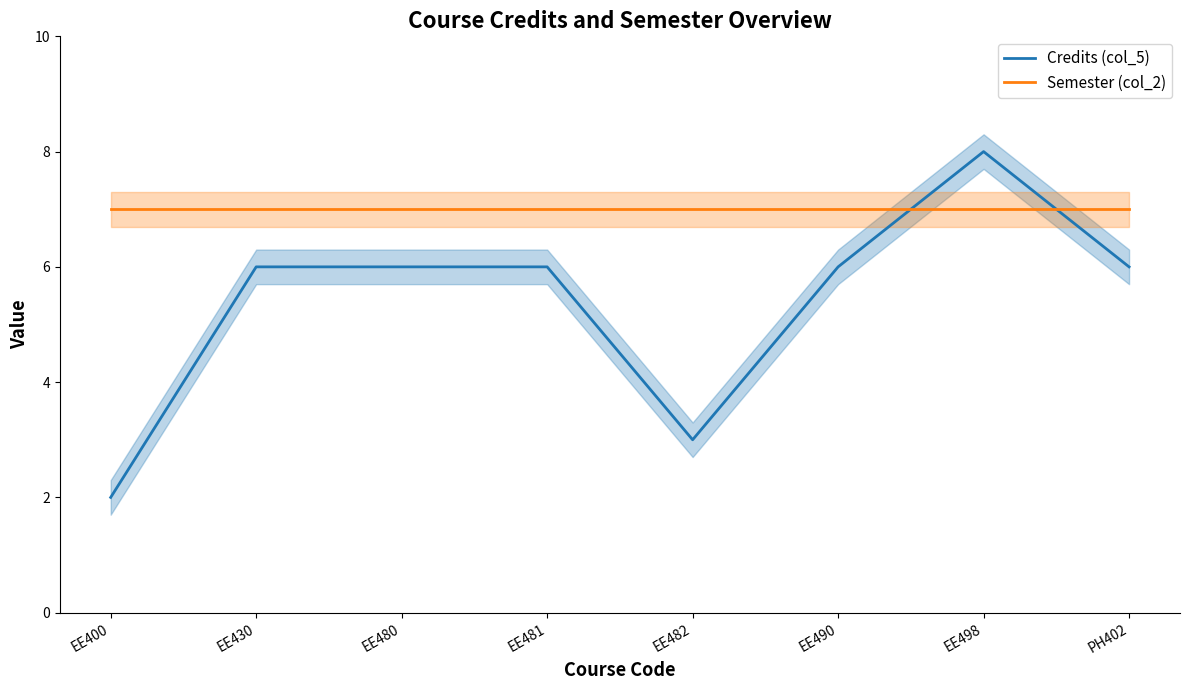

What is the maximum value shown in the chart?

8